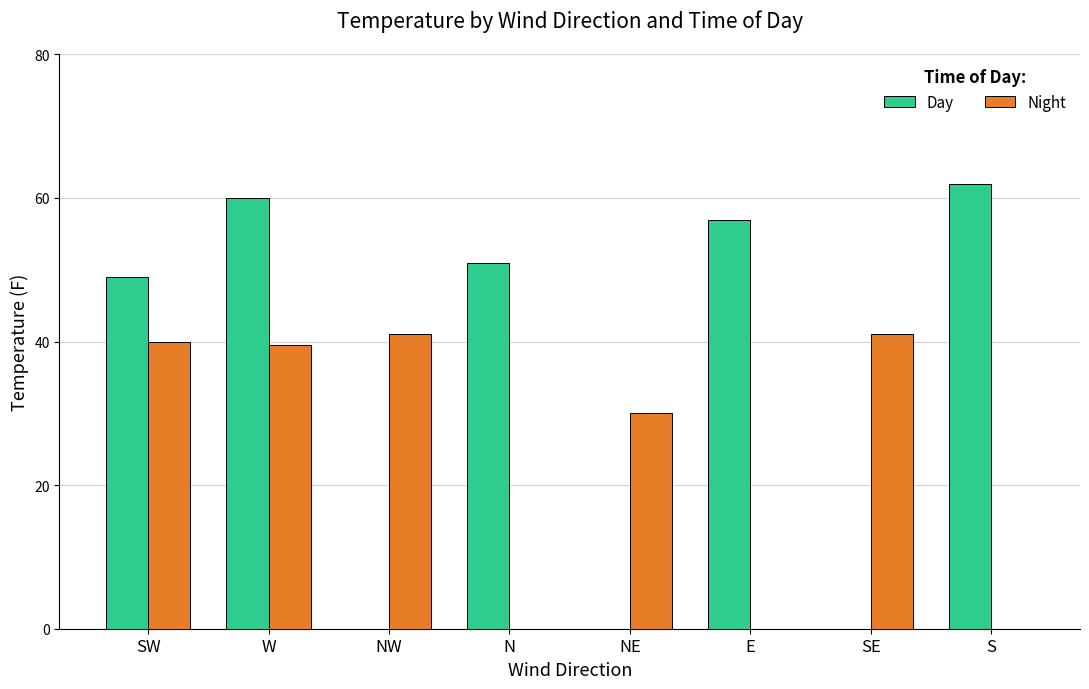

How many distinct data groups are displayed?

2